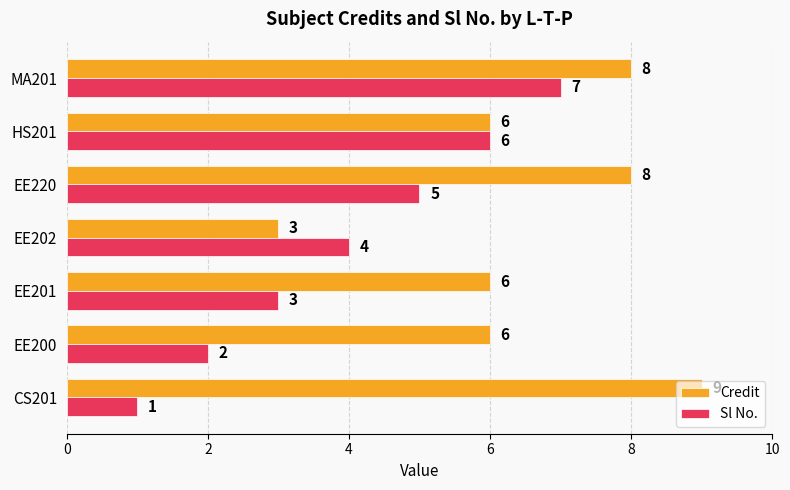

The Sl No. series shows 3 at EE200. True or false?

False